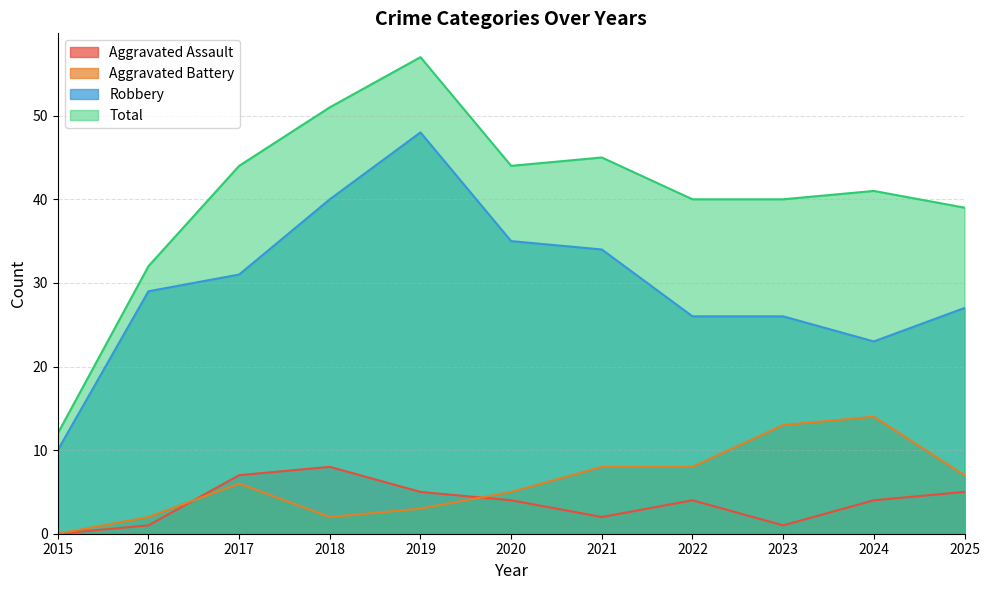

In Aggravated Battery, how many points are higher than both neighbors (excluding endpoints)?

2